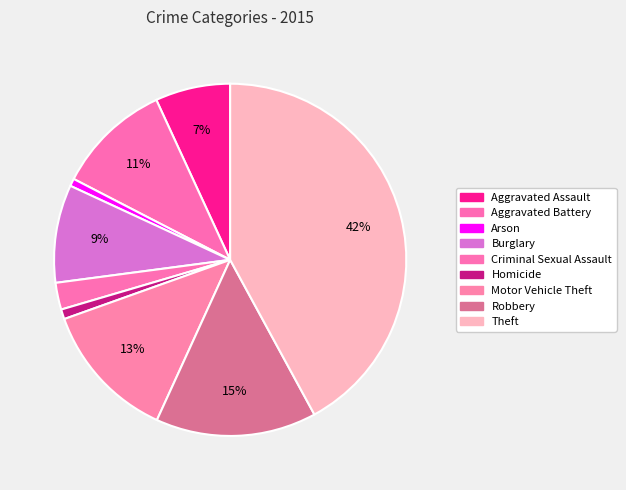

How many slices are in this pie chart?

9